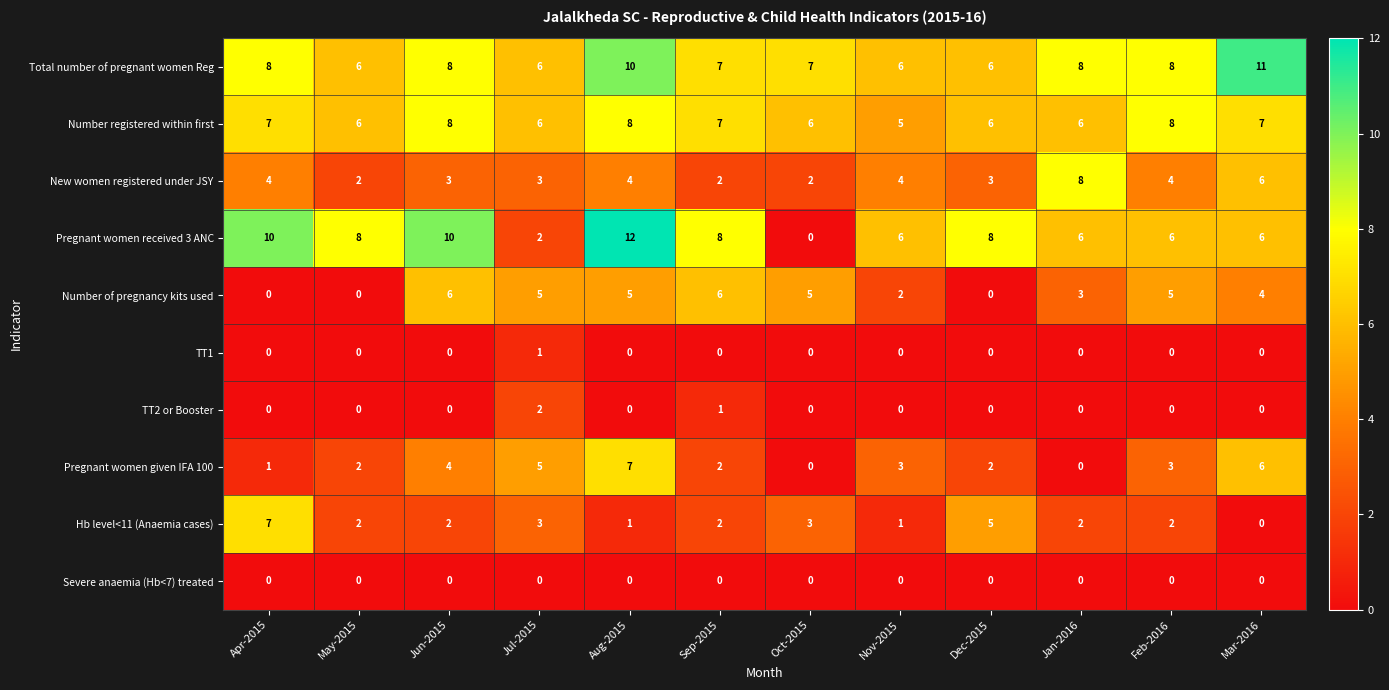

Which series has the largest total across all categories?

Total number of pregnant women Reg